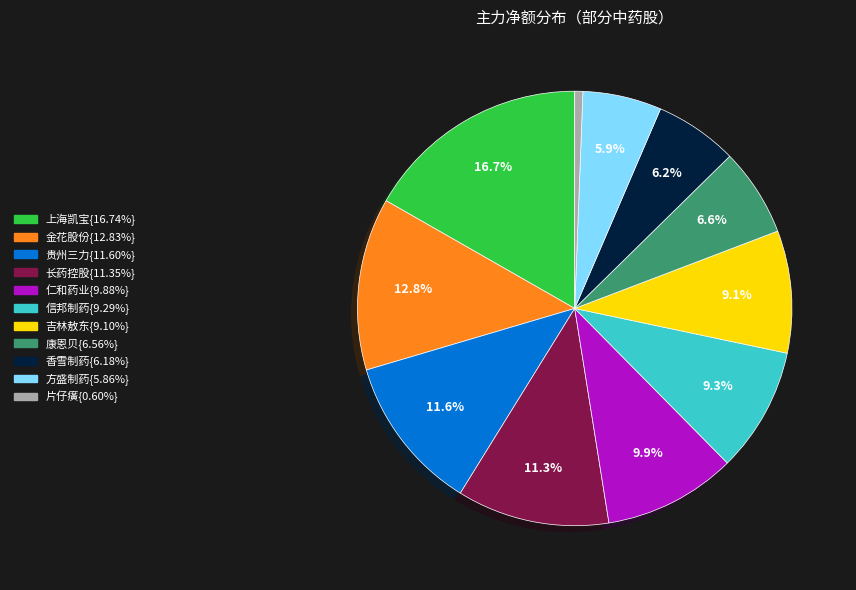

Is there any slice that represents more than half of the pie?

No